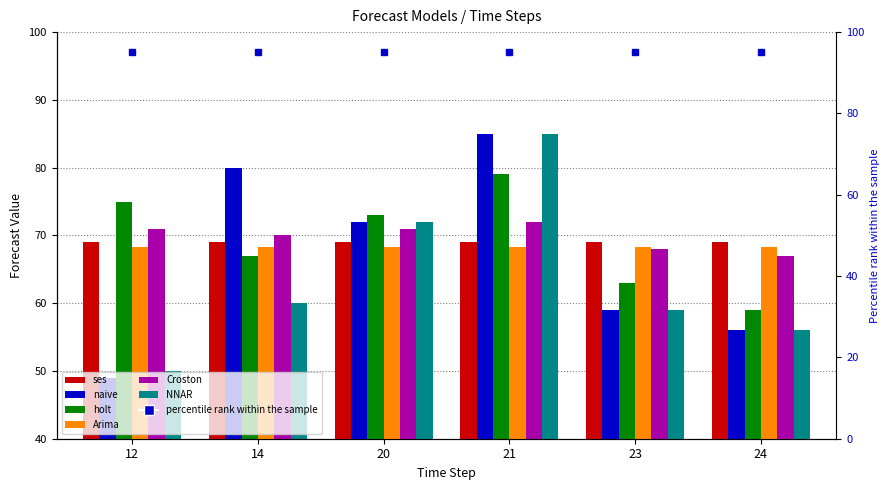

Which label corresponds to the largest value in the chart?

21